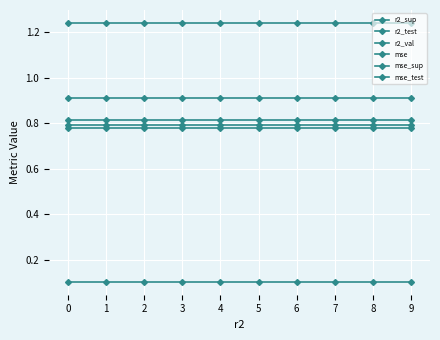

How many data points does each series have?

10